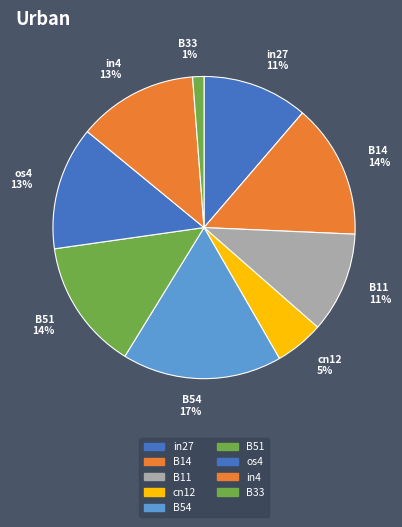

Count the number of slices in the pie.

9